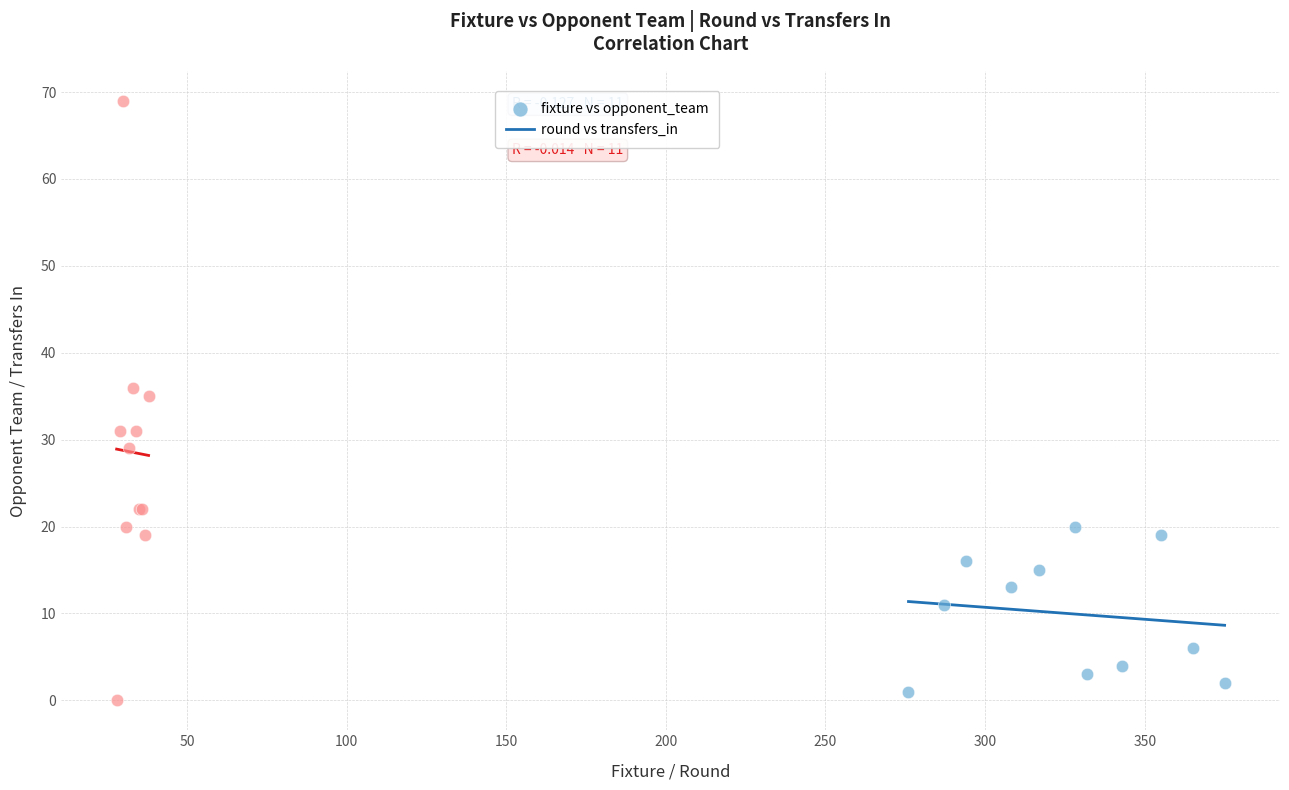

Which series has the widest spread of Y values?

round vs transfers_in